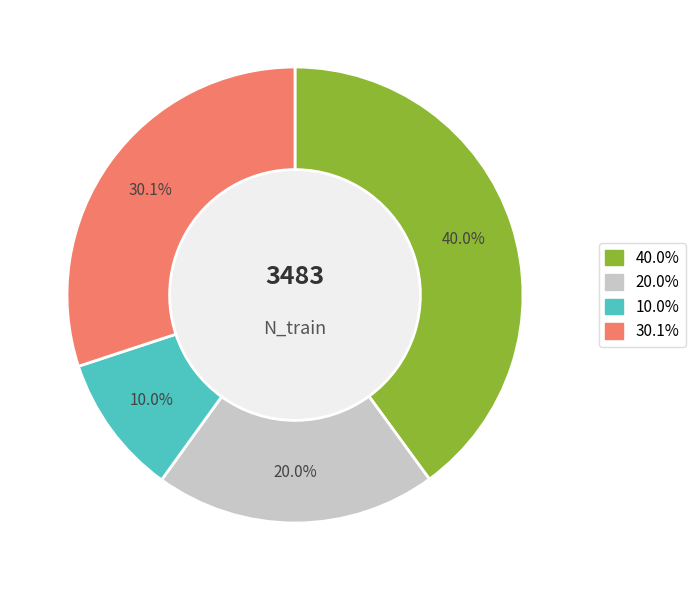

Is there a majority slice in this chart?

No